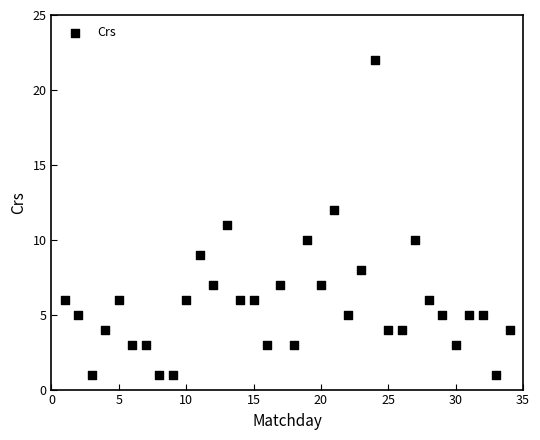

What is the range of Y values (max minus min)?

21